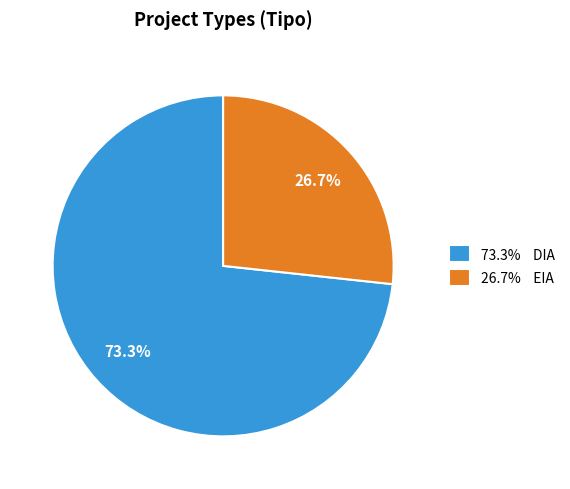

Rank the categories by value from highest to lowest.

73.3% DIA, 26.7% EIA